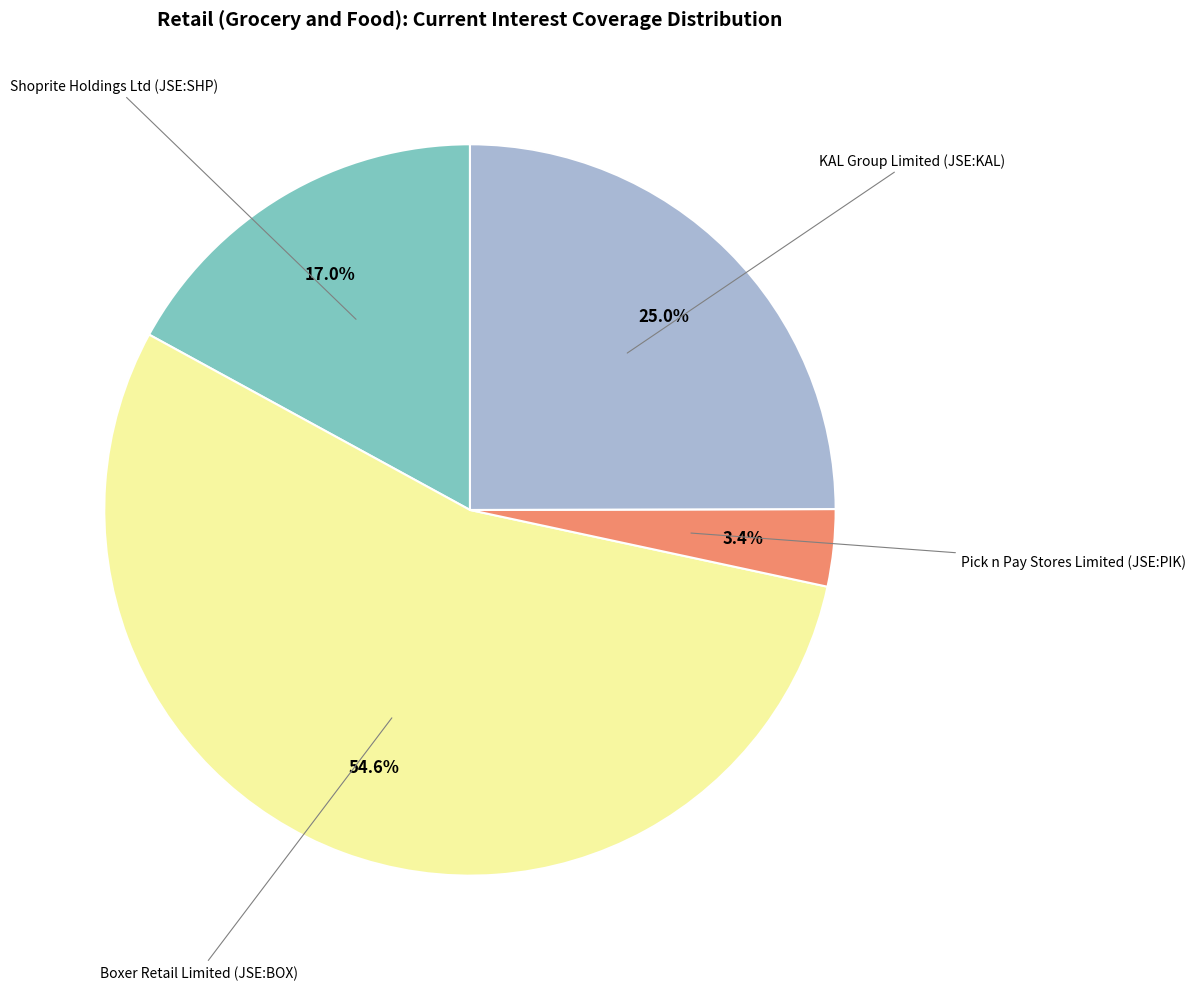

What is the smallest slice in the pie chart?

Pick n Pay Stores Limited (JSE:PIK)